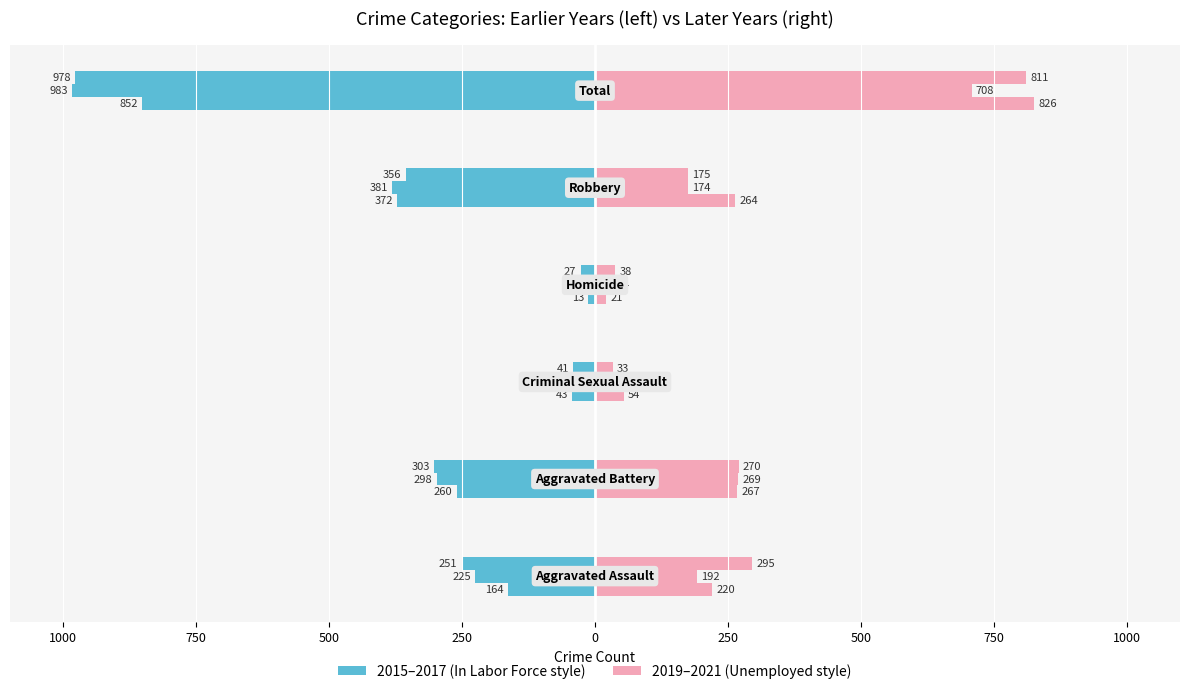

Is it true that In Labor Force (2015) equals -372 at 250?

True